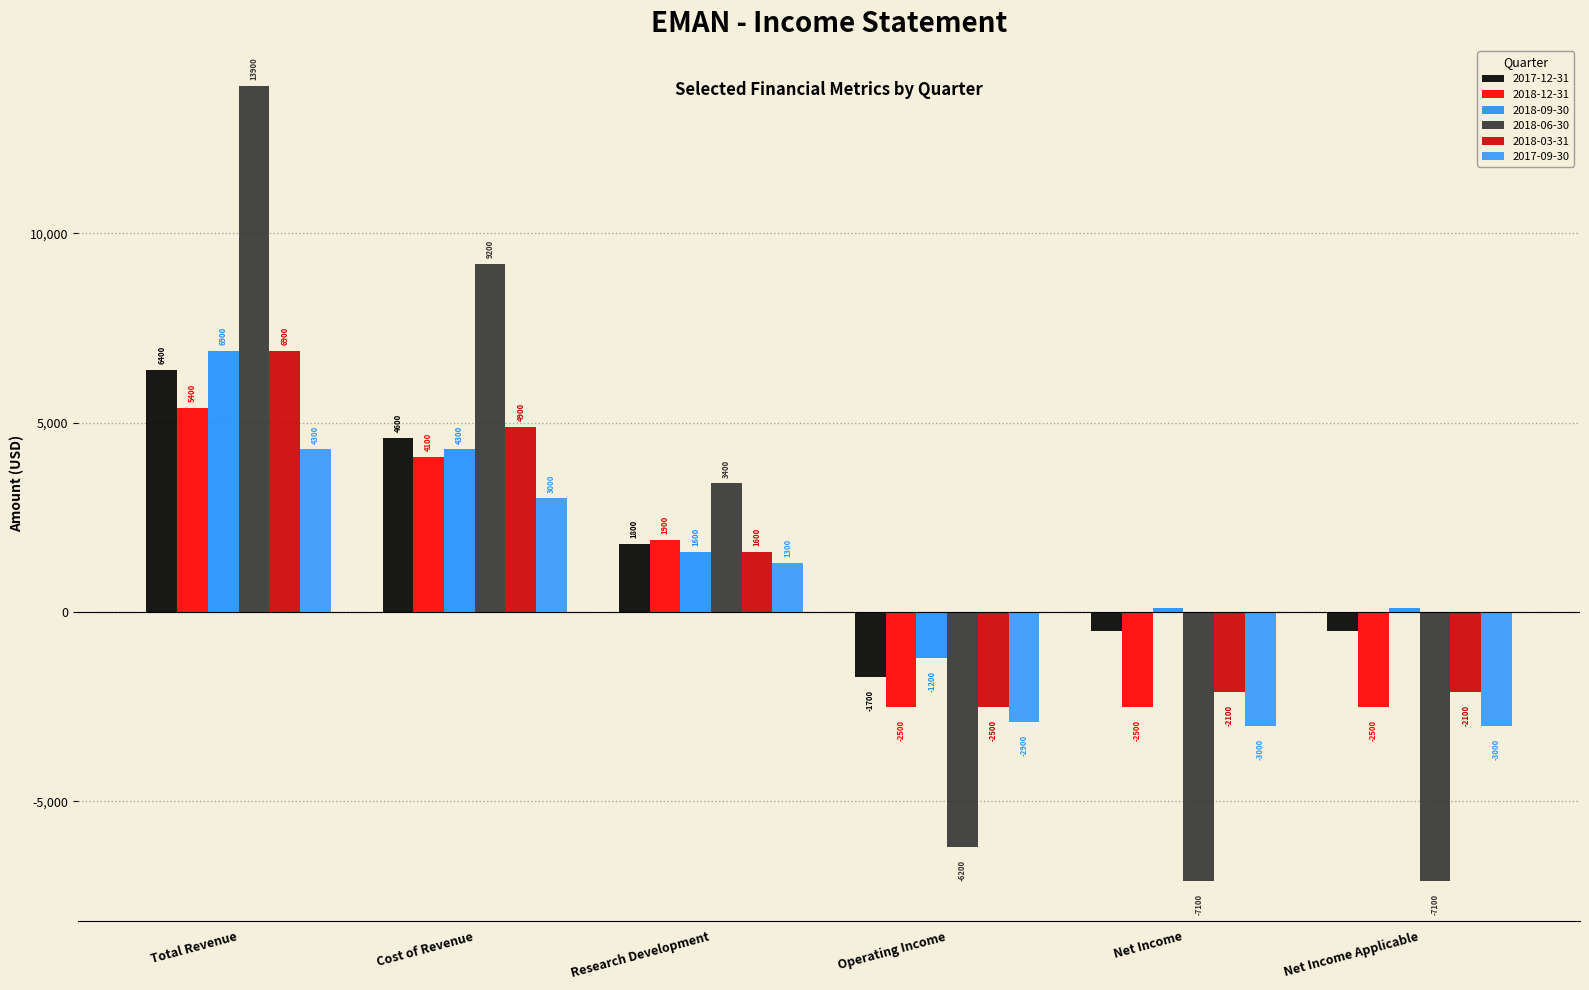

What is the difference between the maximum and minimum values in the 2018-12-31 series?

7900